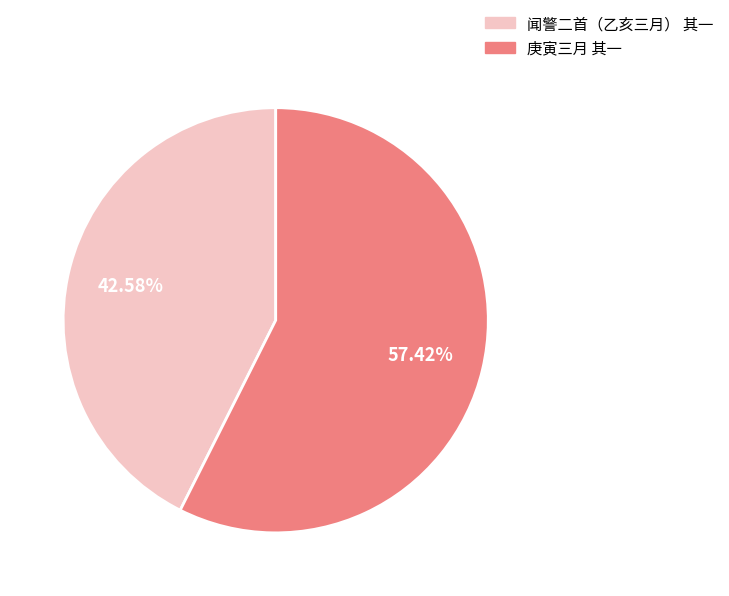

What is the total percentage of 庚寅三月 其一 and 闻警二首（乙亥三月） 其一?

100.0%